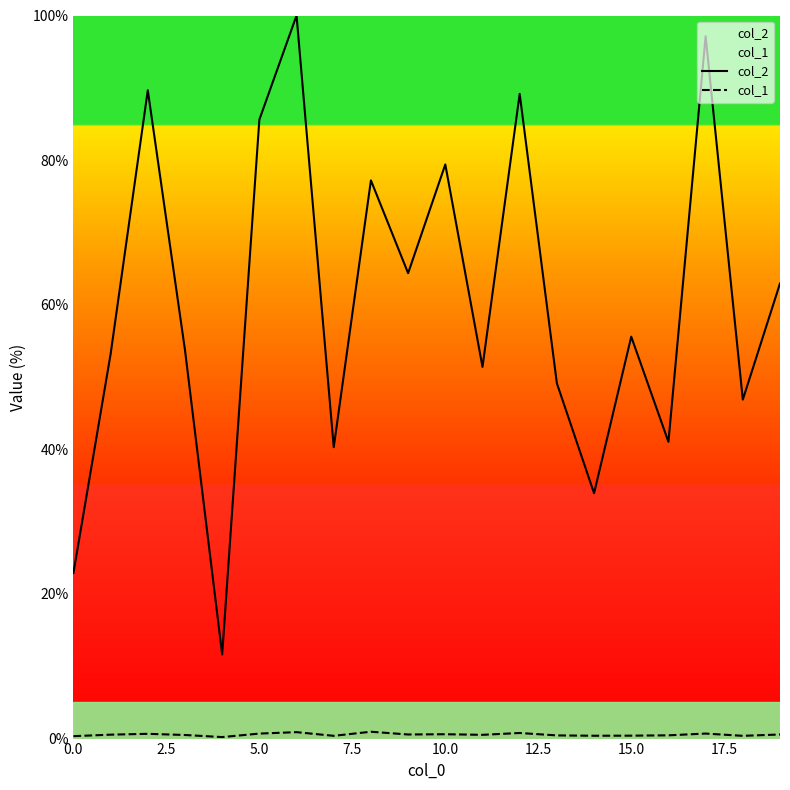

Rank the series at 16 from highest to lowest value.

col_2, col_1